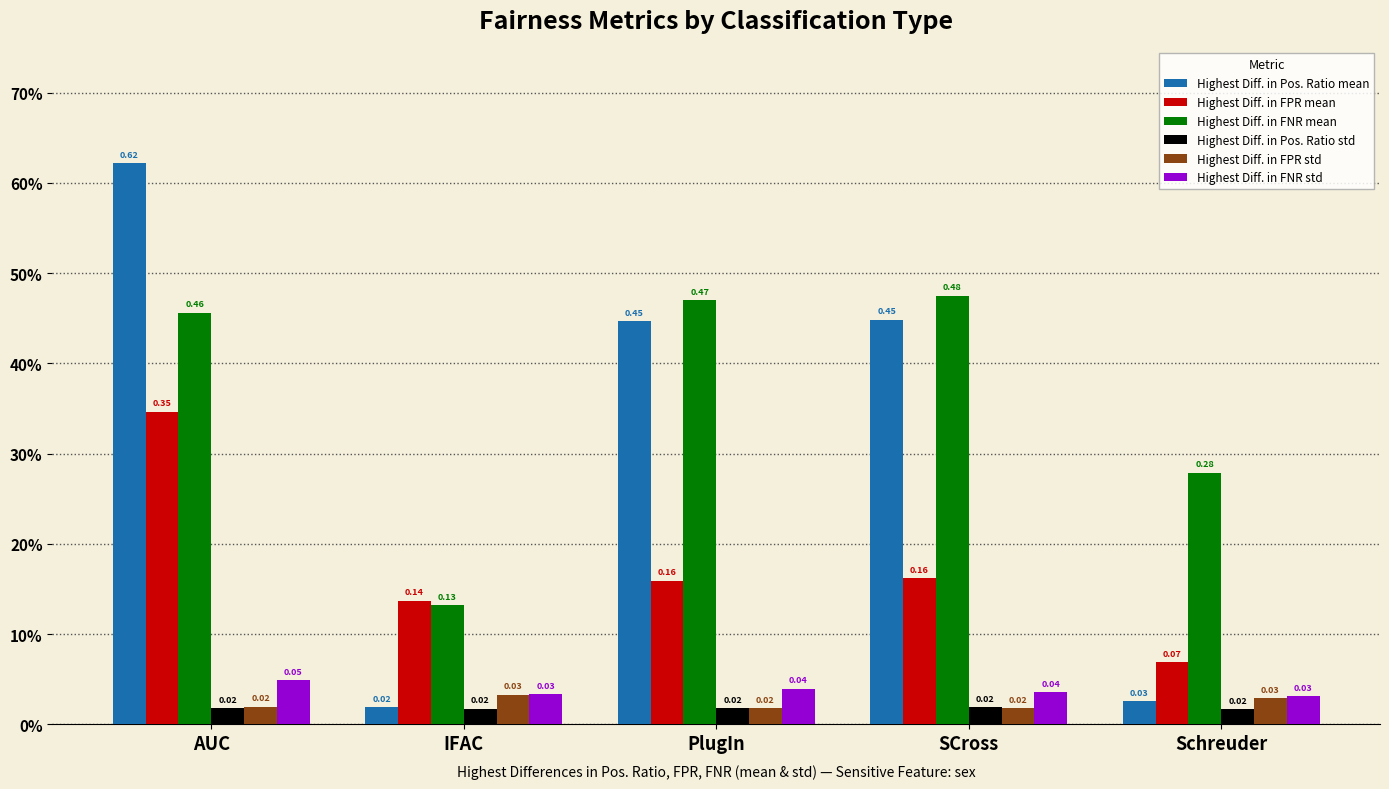

What is the value of the Highest Diff. in Pos. Ratio mean bar at the 4th from the left?

0.4